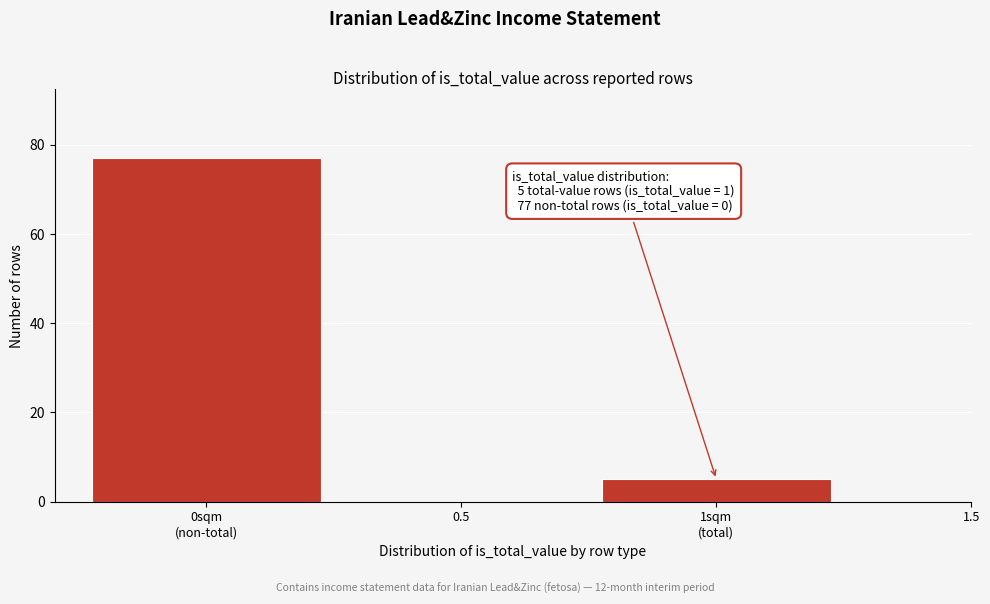

Reading left to right, extract all data points from this chart.

77	5